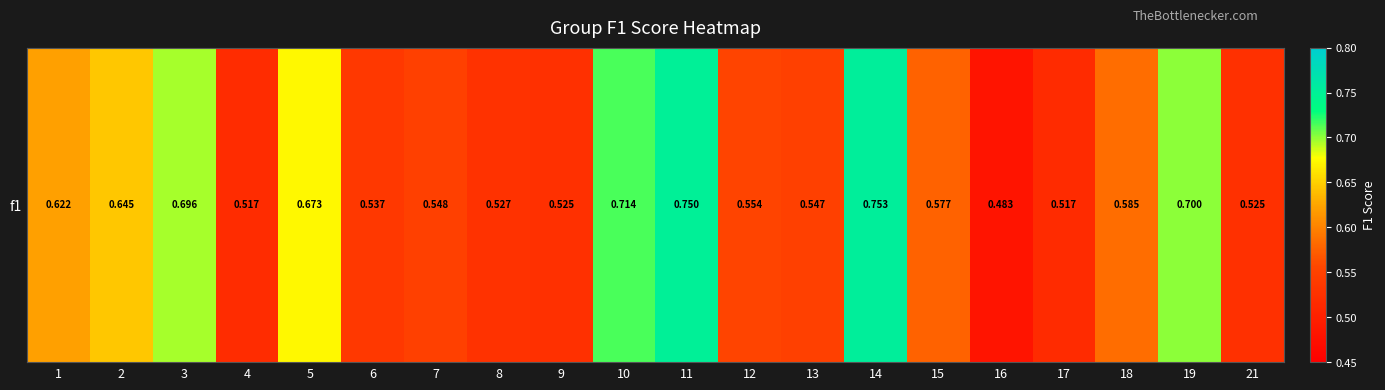

What is the change in value from 11 to 13?

-0.2